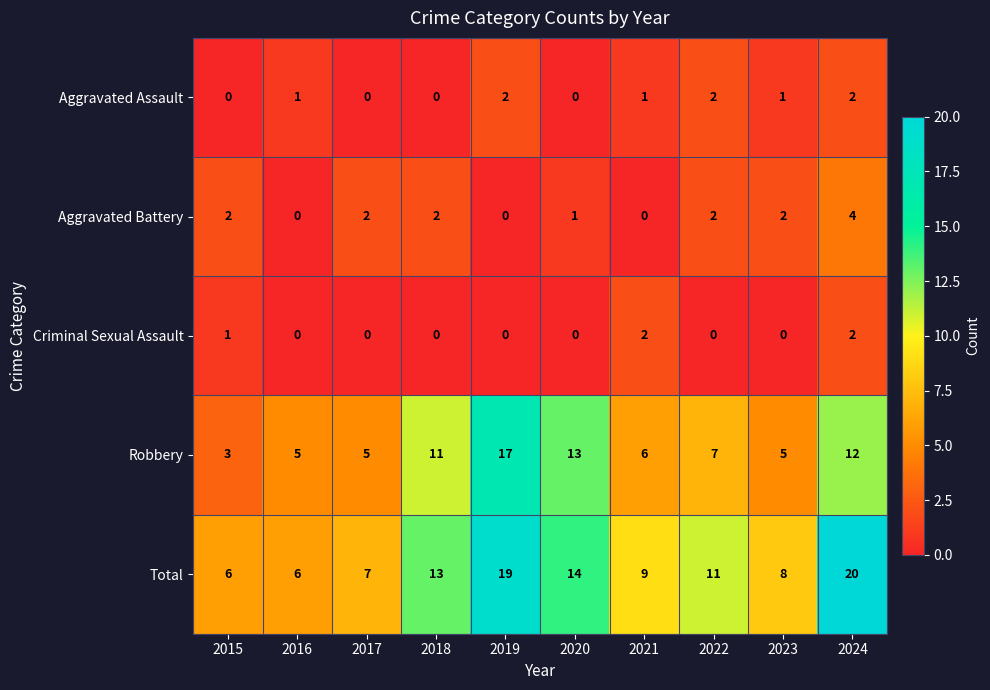

How many series are shown in this chart?

5